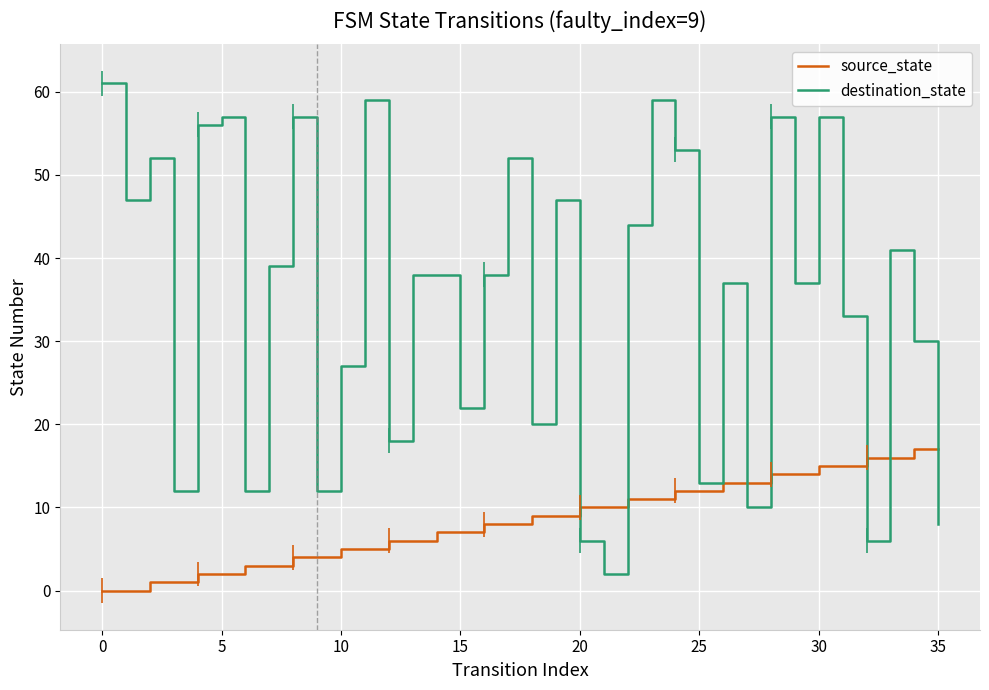

Rank the series by their maximum value, from lowest to highest.

source_state, destination_state